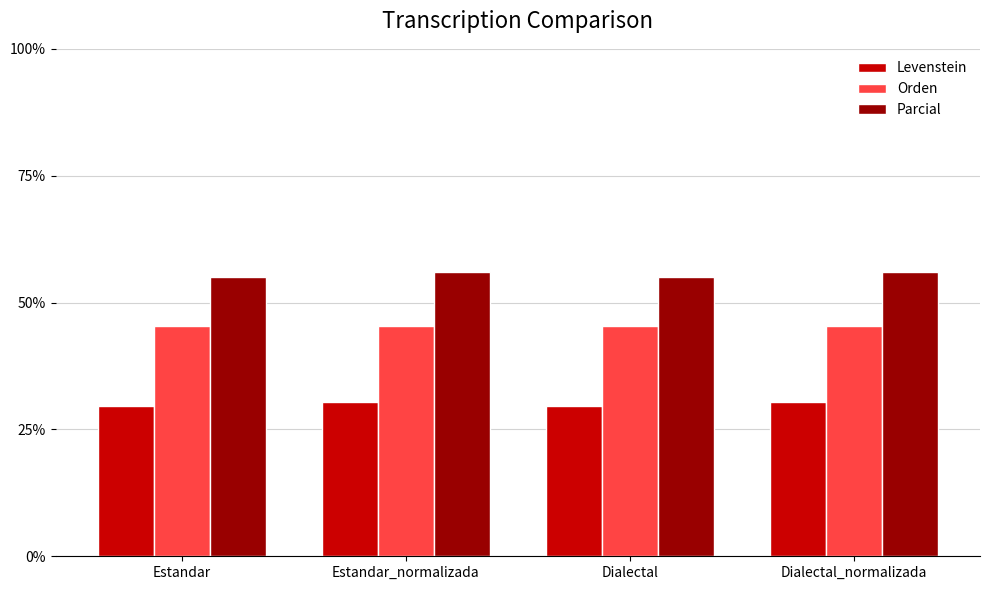

Is the value of Parcial at Estandar_normalizada greater than the value of Levenstein at Dialectal?

Yes